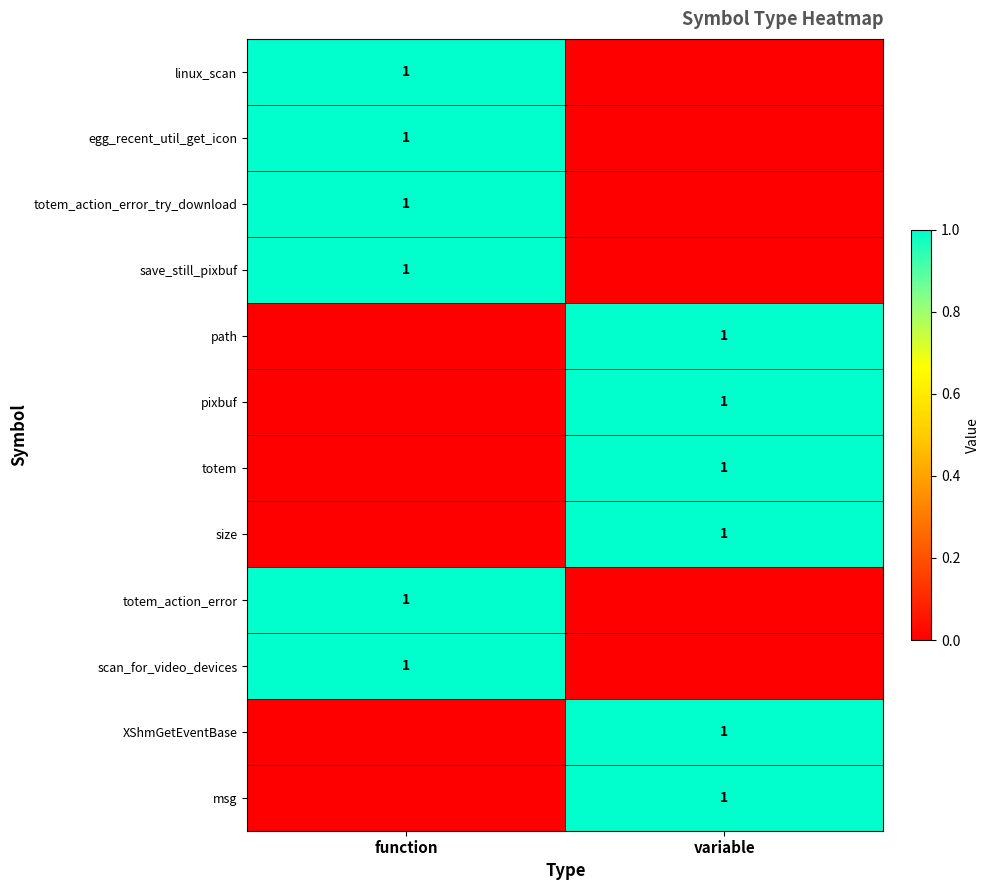

True or false: totem_action_error_try_download has a value of 1 at function.

True